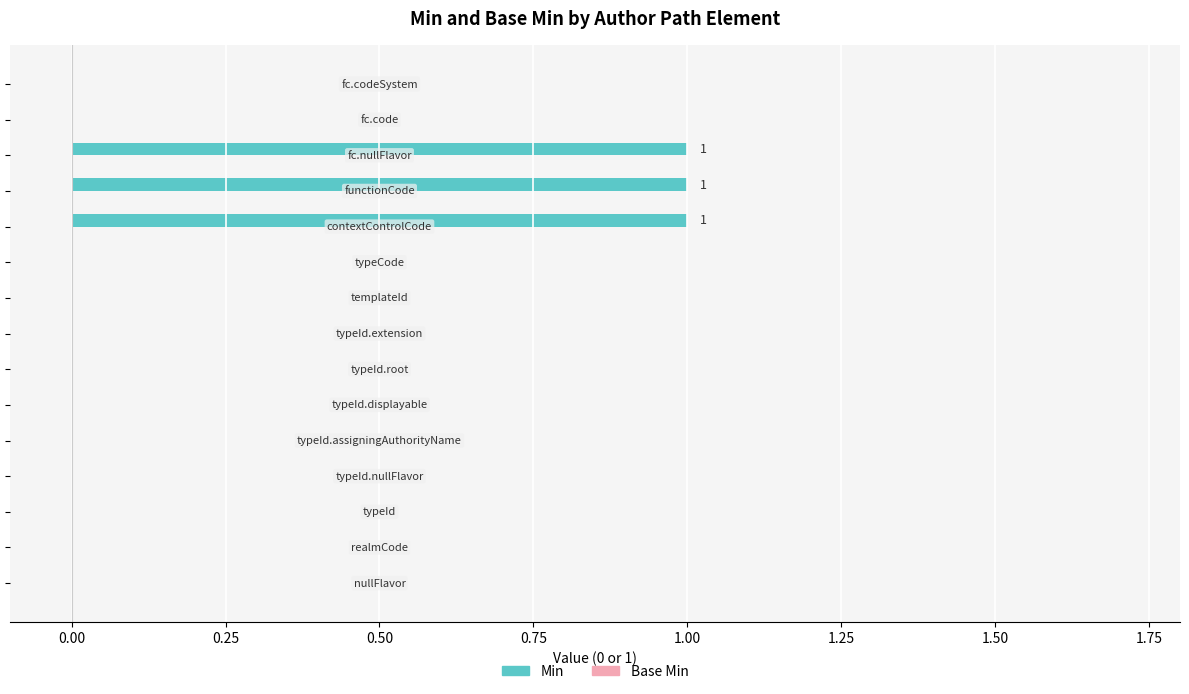

What is the sum of all values?

3